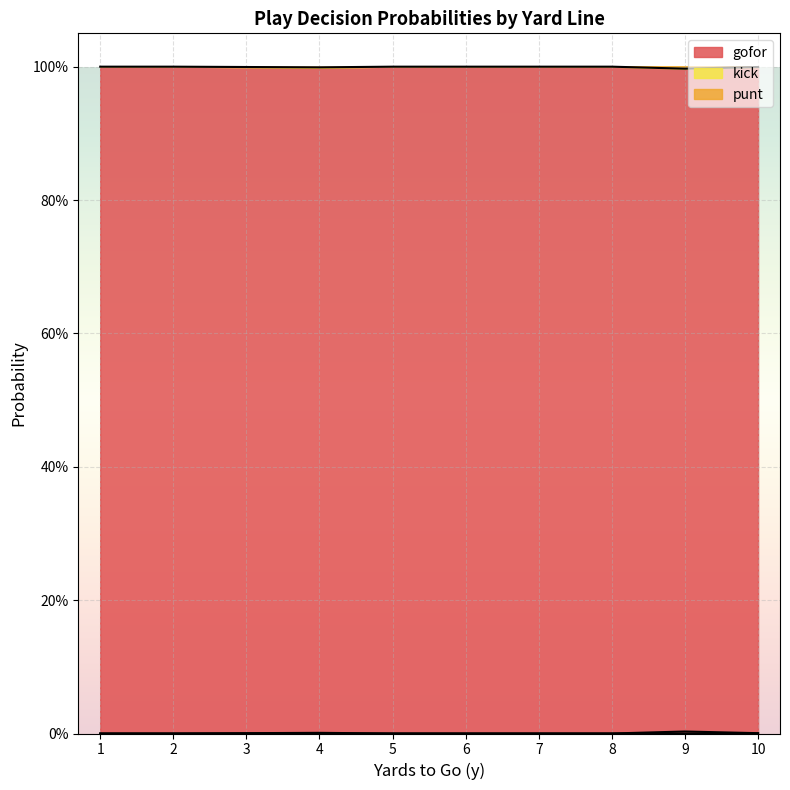

What value does the gofor series have at 6?

1.0